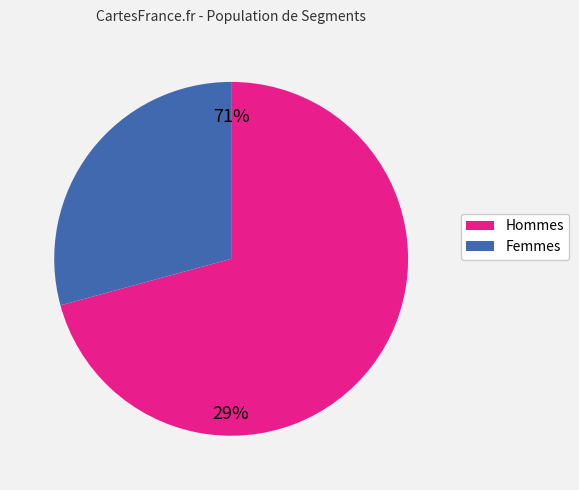

How many segments does this pie chart have?

2